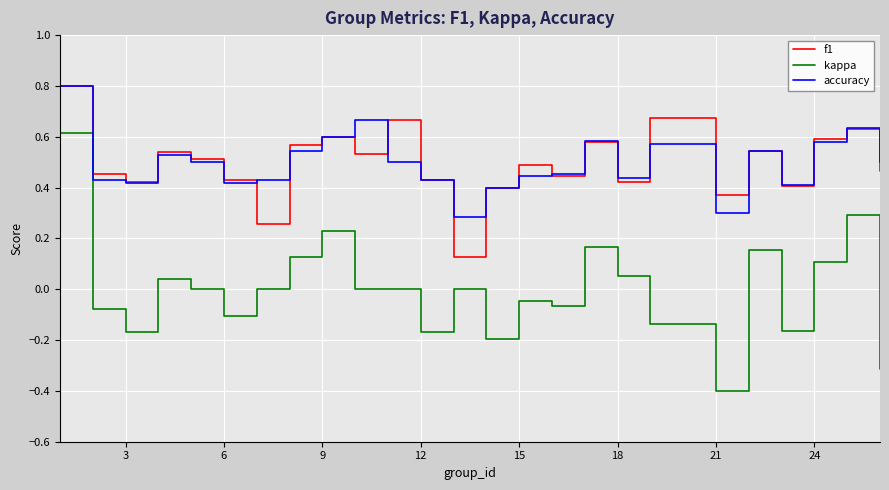

What is the lowest value of the kappa series?

-0.4